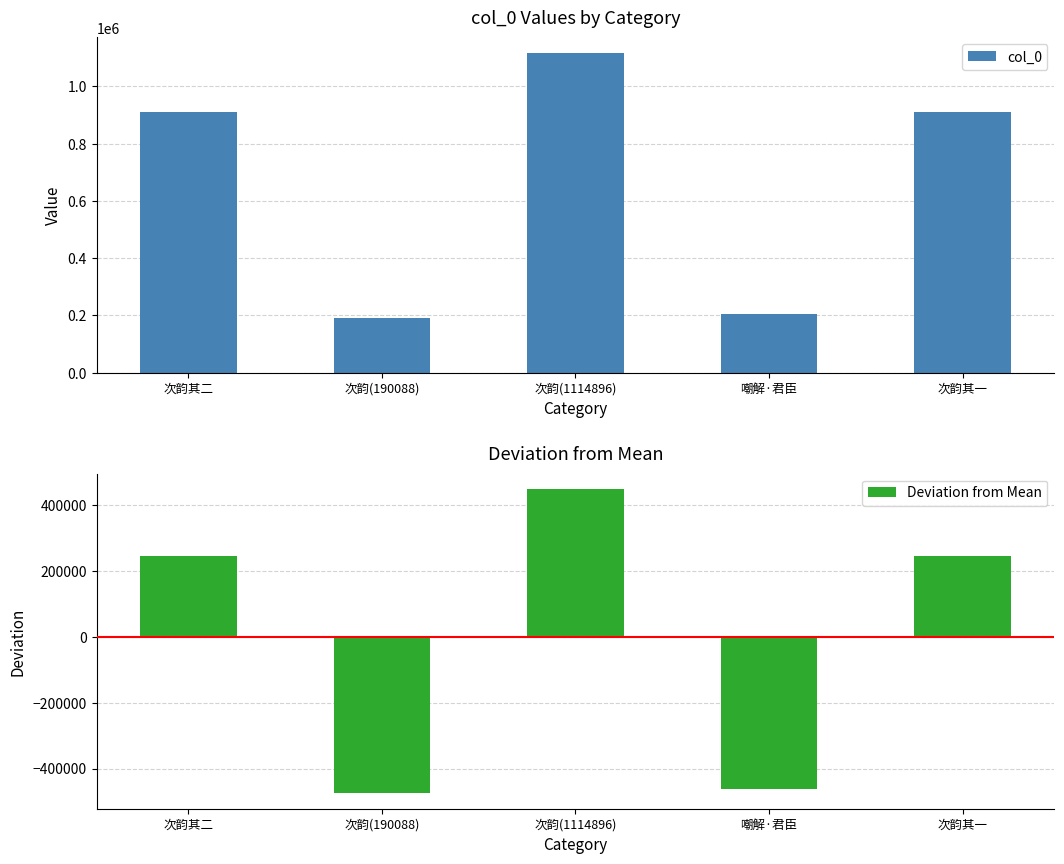

Rank the series by their average value, from highest to lowest.

col_0, Deviation from Mean